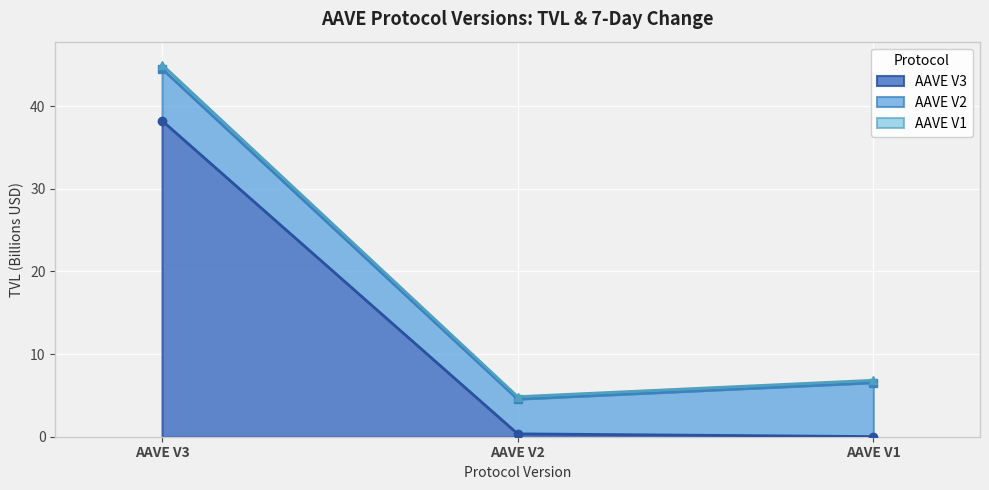

What is the average value of the AAVE V2 series?

18.9